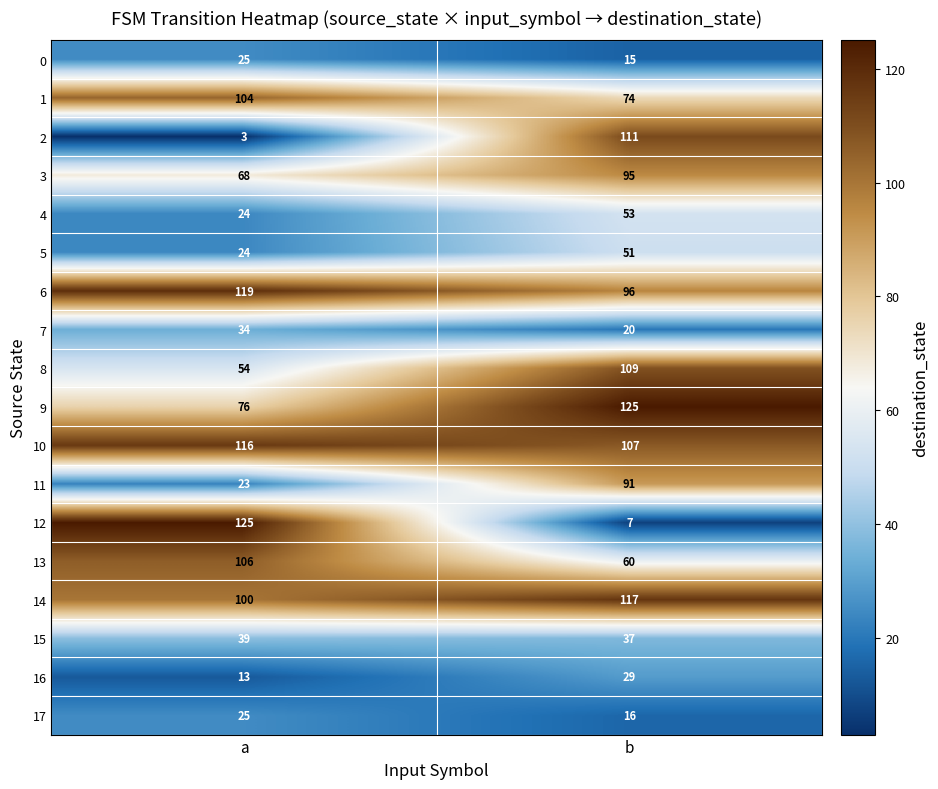

The value of 5 at a is 24. True or false?

True